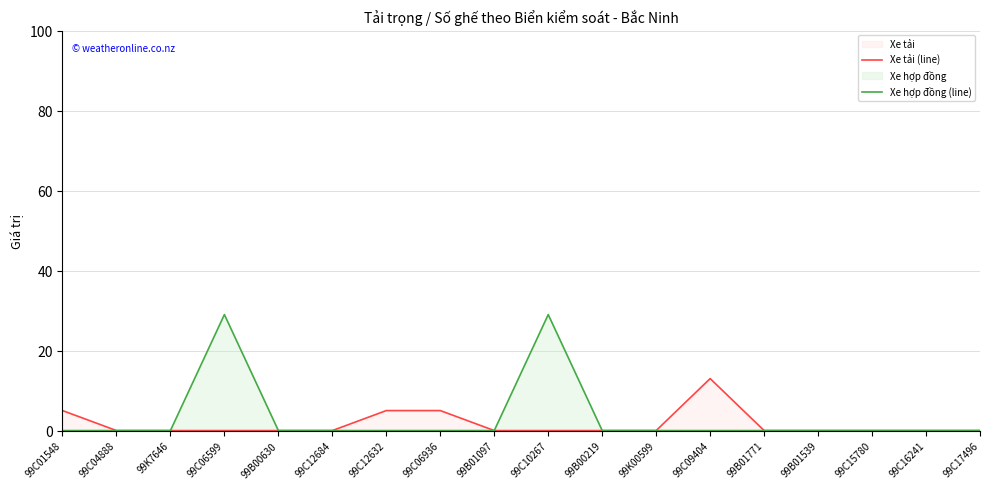

True or false: Xe hợp đồng (line) has more than 1 interior local peaks.

True